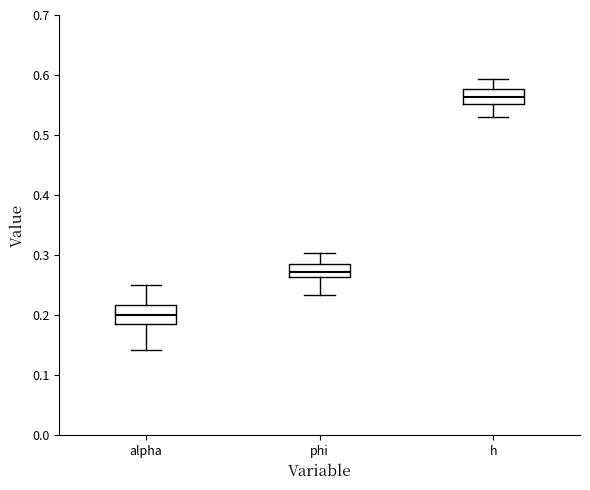

Which box has the lowest median line?

alpha